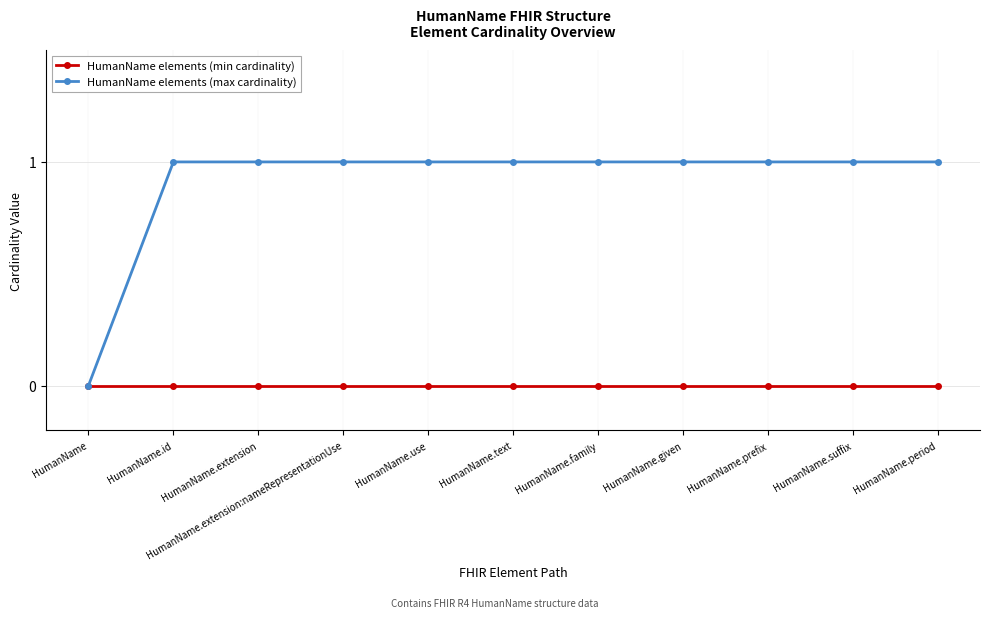

True or false: HumanName elements (max cardinality) has a value of 1 at HumanName.extension:nameRepresentationUse.

True